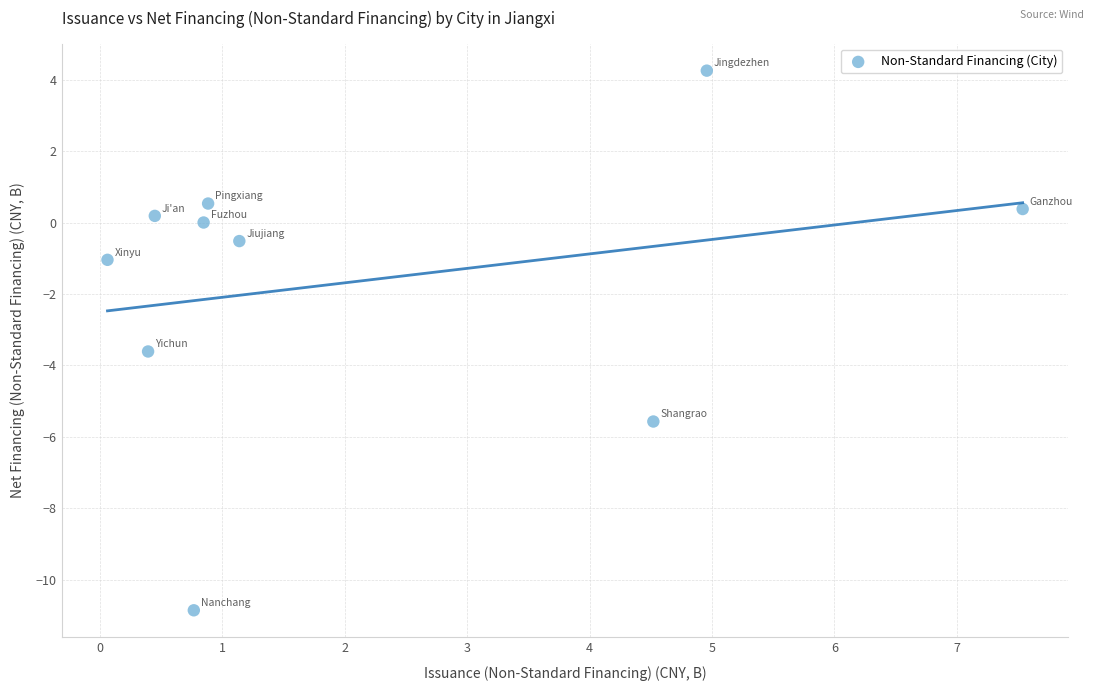

What is the range of Y values (max minus min)?

15.1